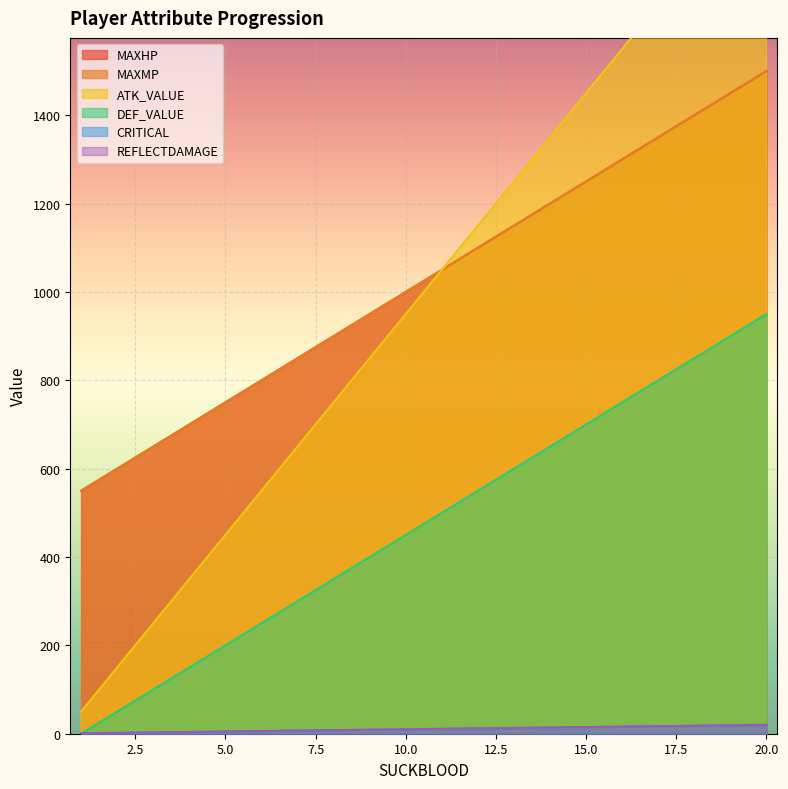

True or false: MAXHP has more than 2 interior local peaks.

False